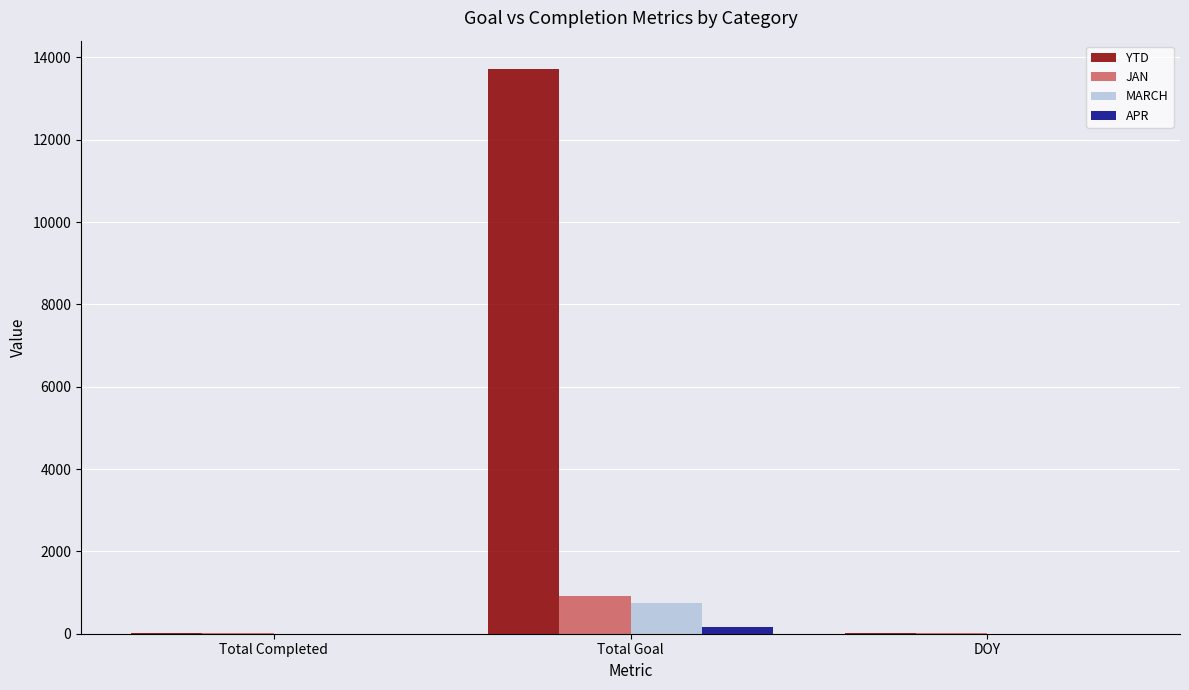

True or false: YTD has a value of 9123 at Total Goal.

False